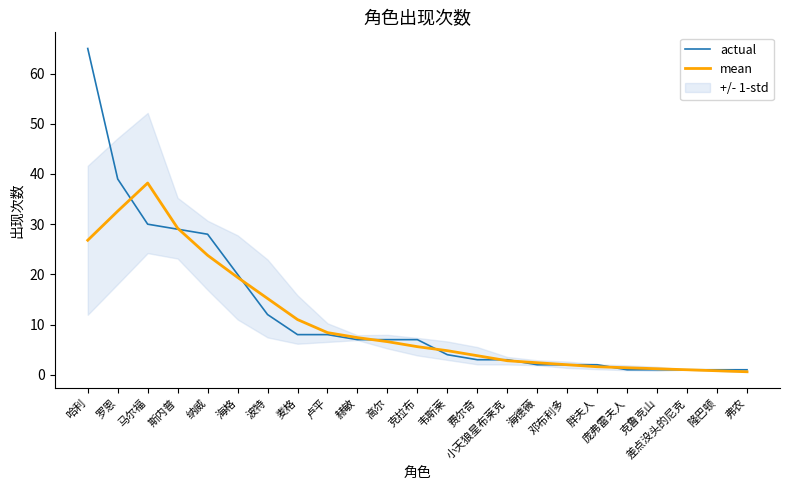

What is the difference between the maximum and second lowest values in the actual series?

64.0